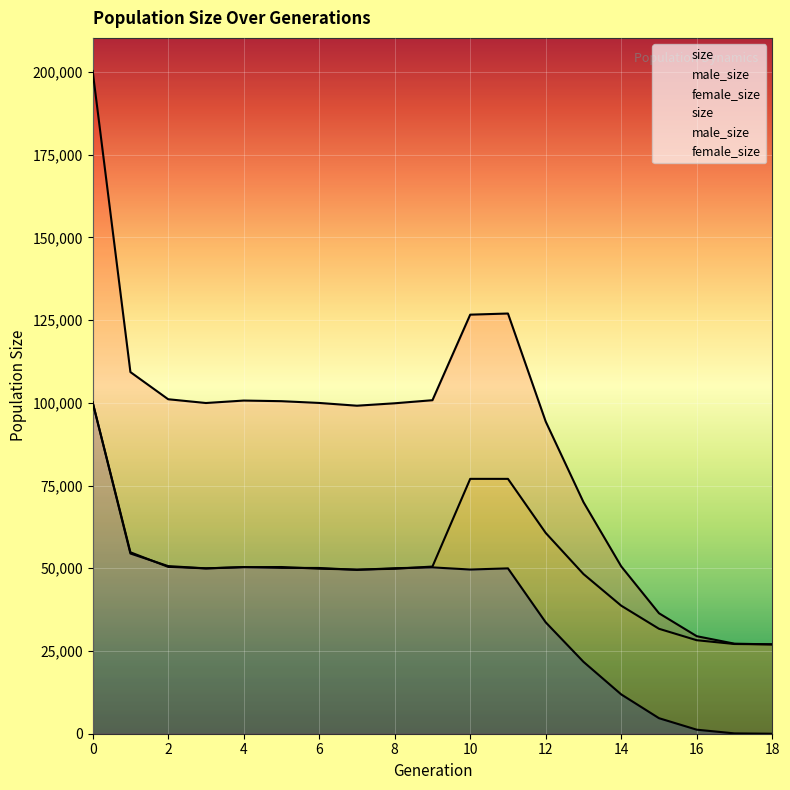

What is the lowest value of the male_size series?

27000